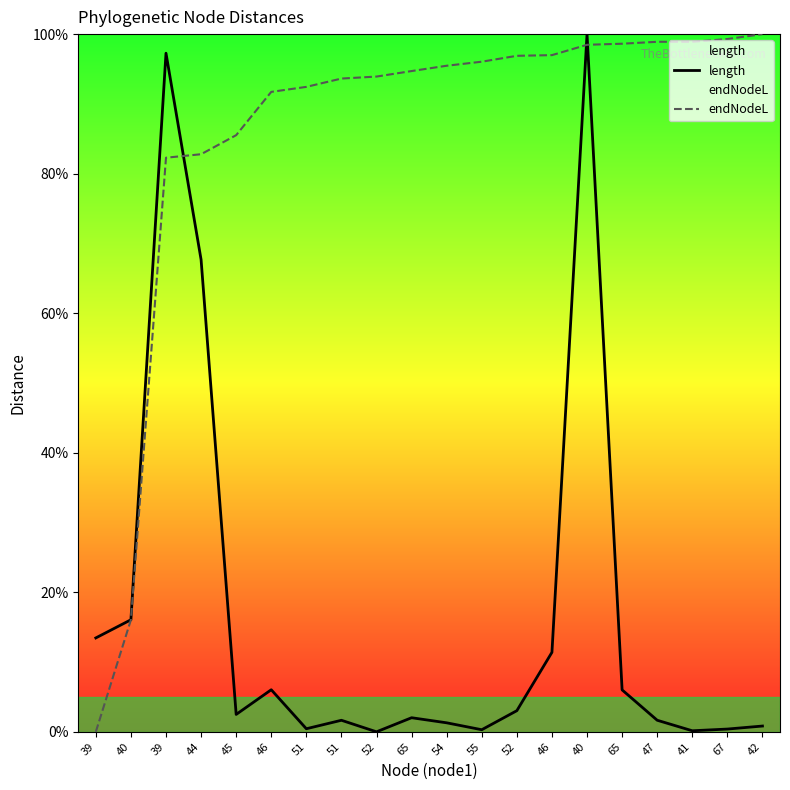

What is the difference between the second highest and minimum values in the length series?

97.3